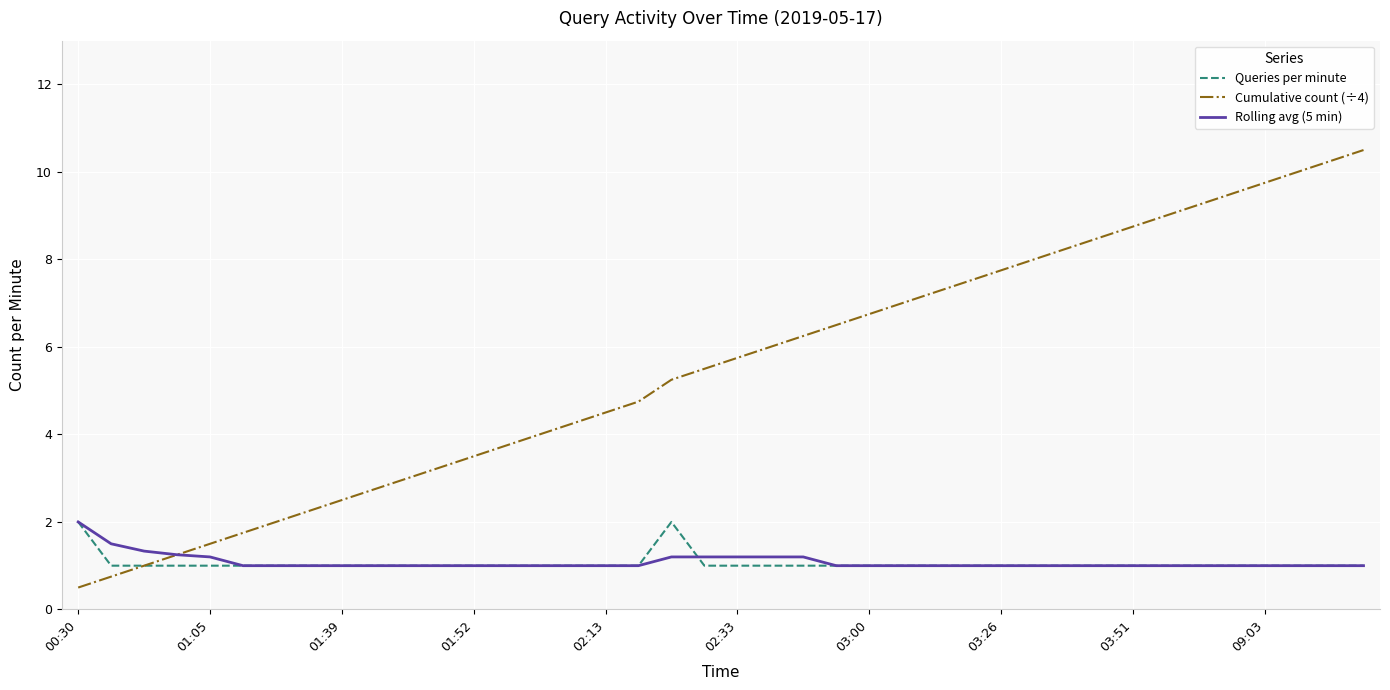

How many lines are shown in the chart?

3